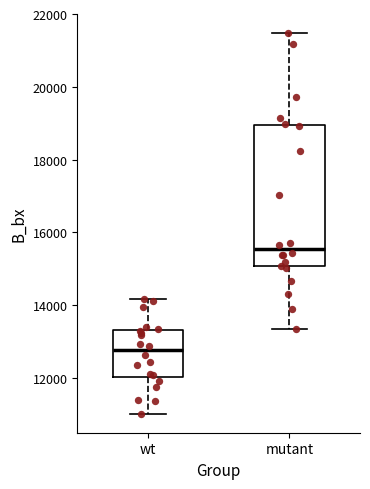

Which box has the highest median line?

mutant